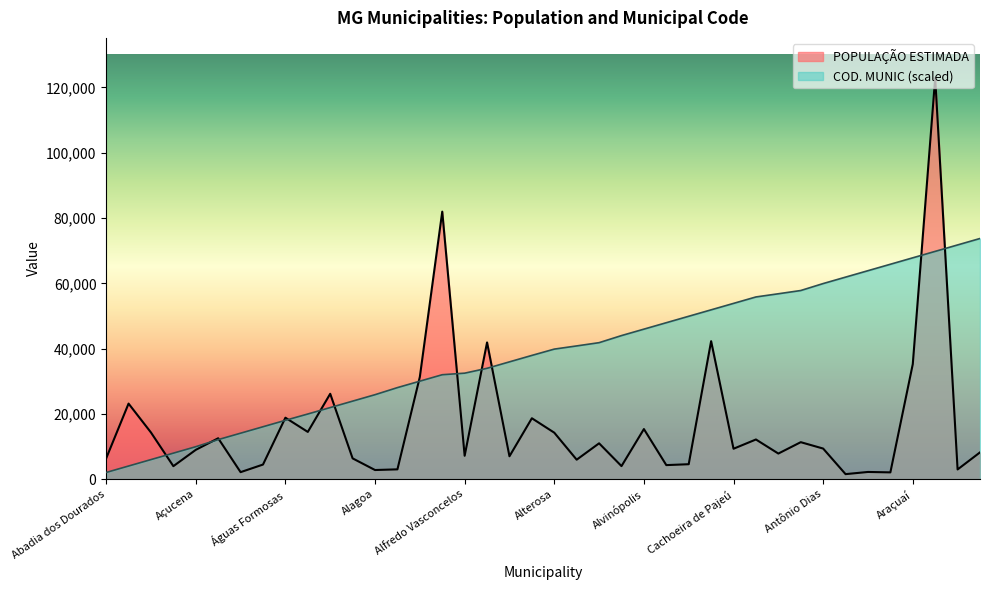

How many lines are shown in the chart?

2